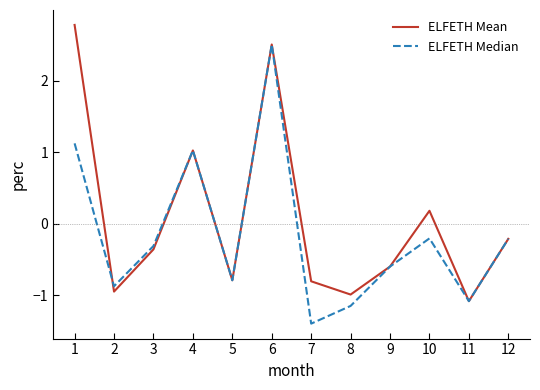

The ELFETH Mean series shows -1.4 at 2. True or false?

False